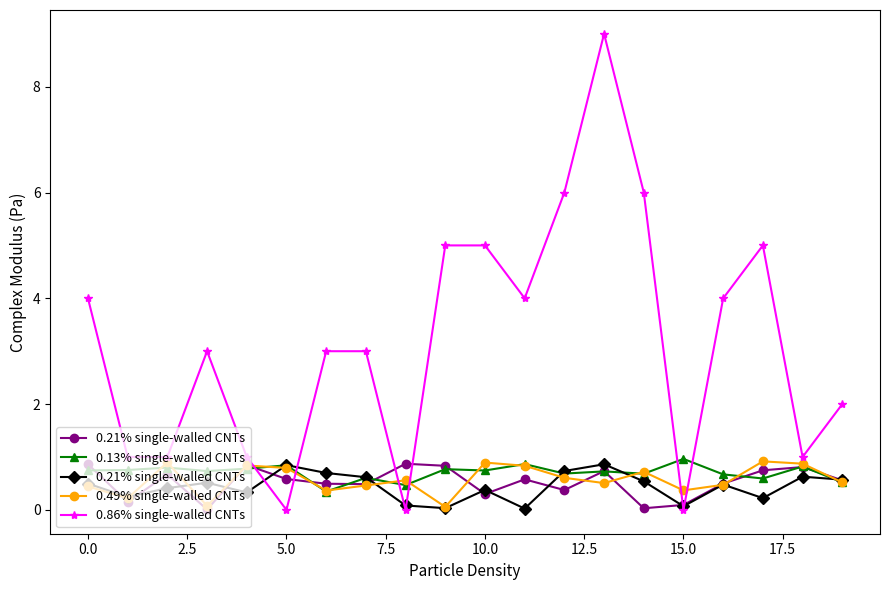

After their last crossing, which series has the higher values: 0.86% single-walled CNTs or 0.13% single-walled CNTs?

0.86% single-walled CNTs